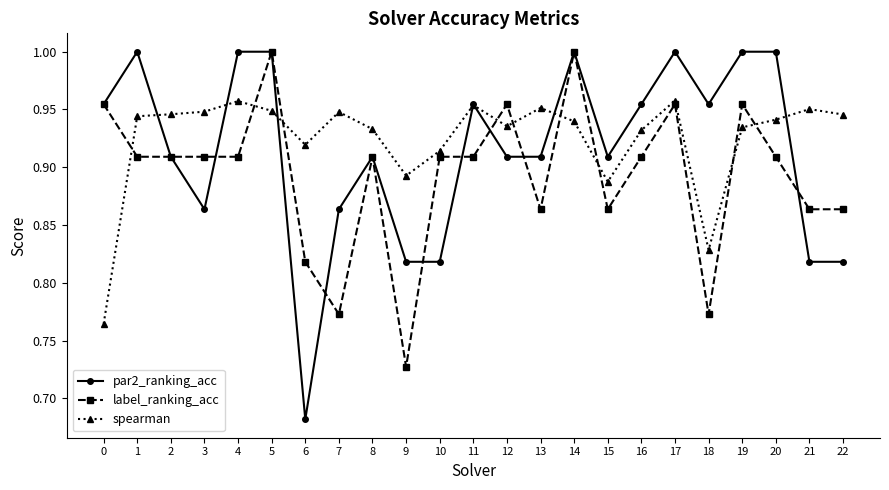

The value of par2_ranking_acc at 20 is 1.0. True or false?

True